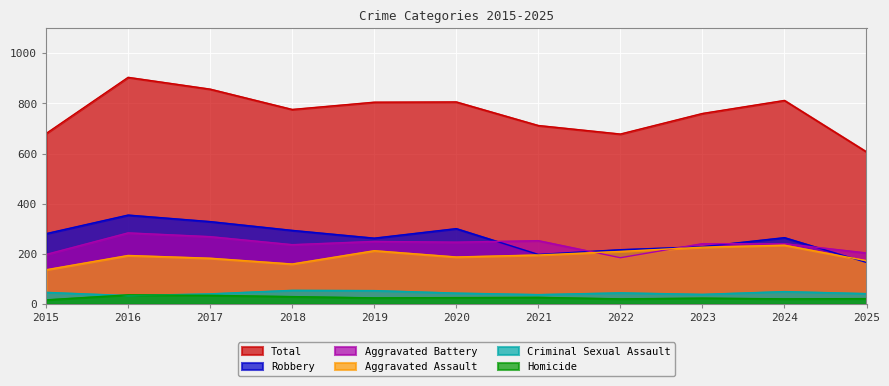

Between 2024 and 2025, which series saw the biggest shift?

Total